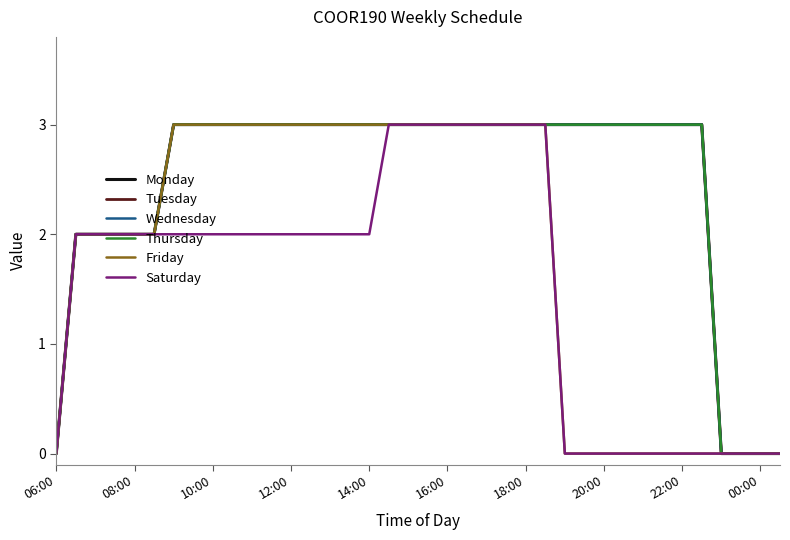

Is this an area chart (filled region under the line)?

No